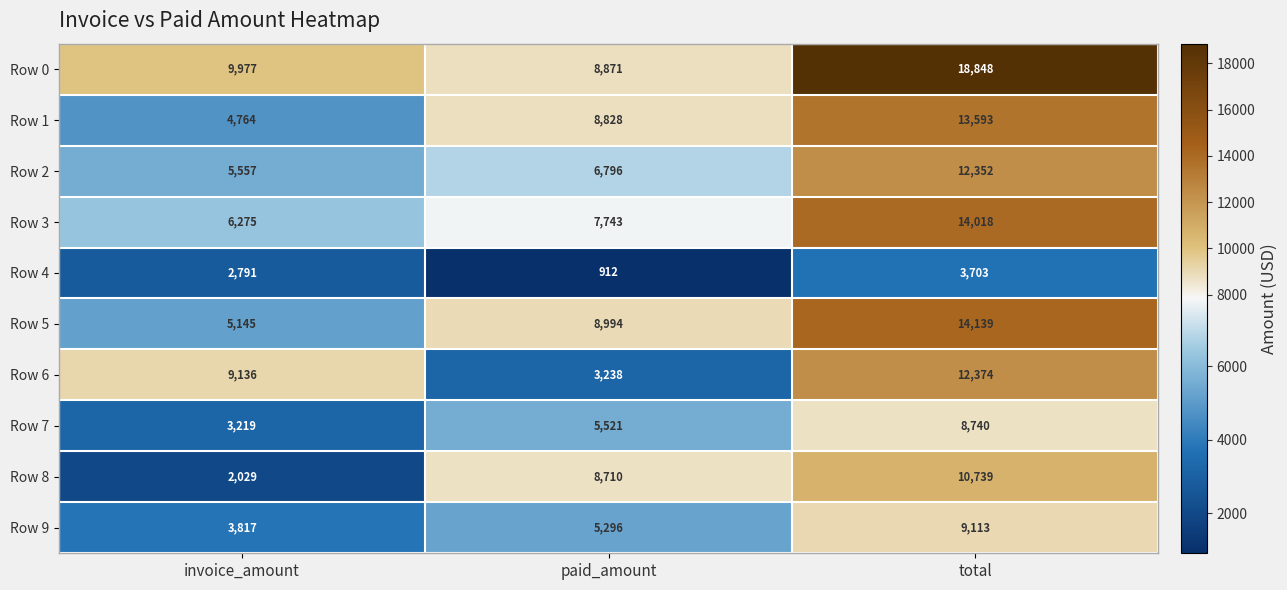

True or false: Row 1 has a value of 5290 at total.

False